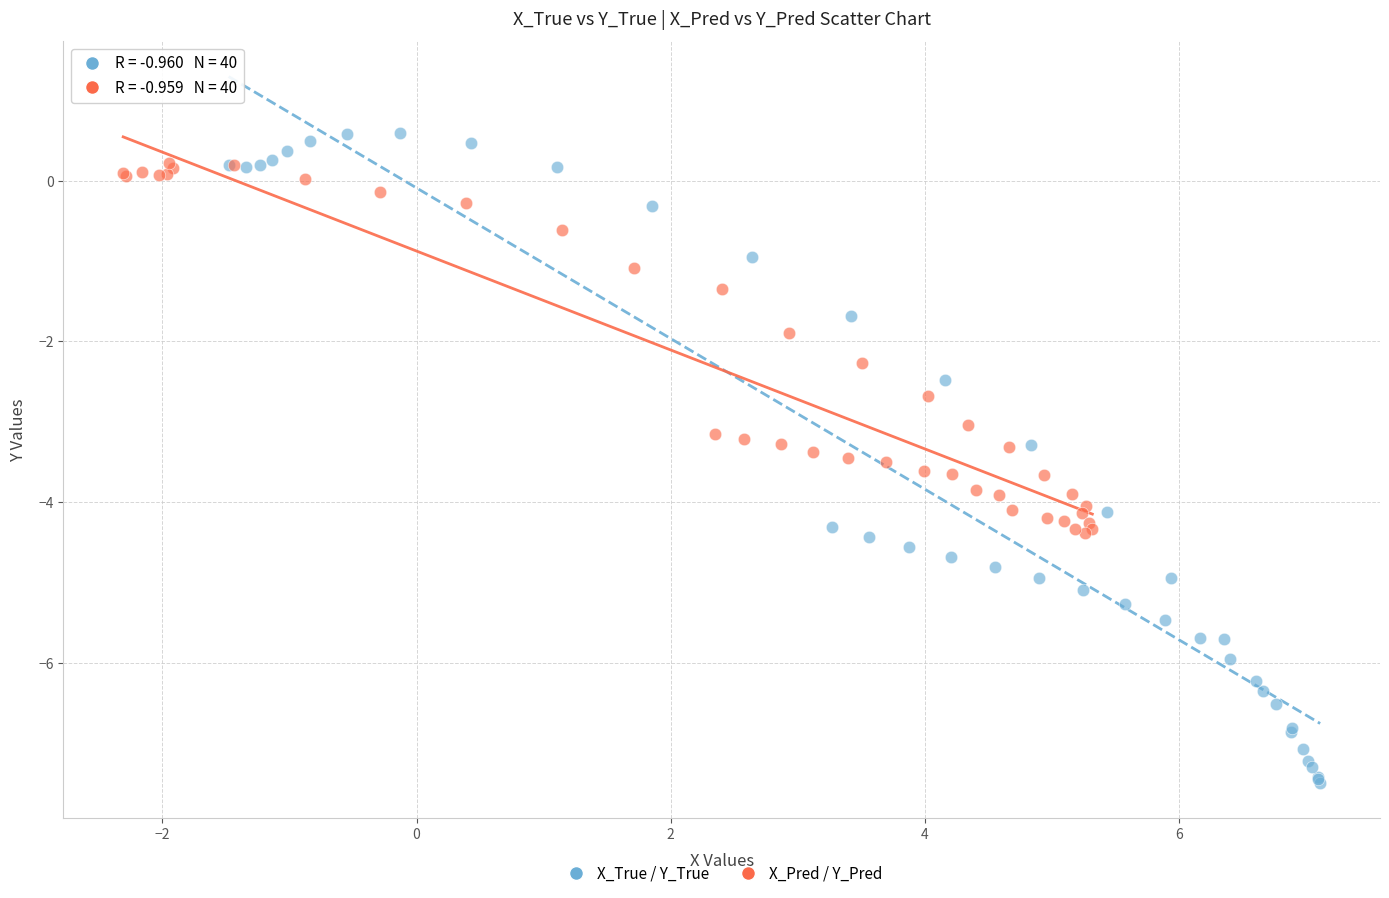

Which series reaches the minimum Y coordinate?

X_True / Y_True